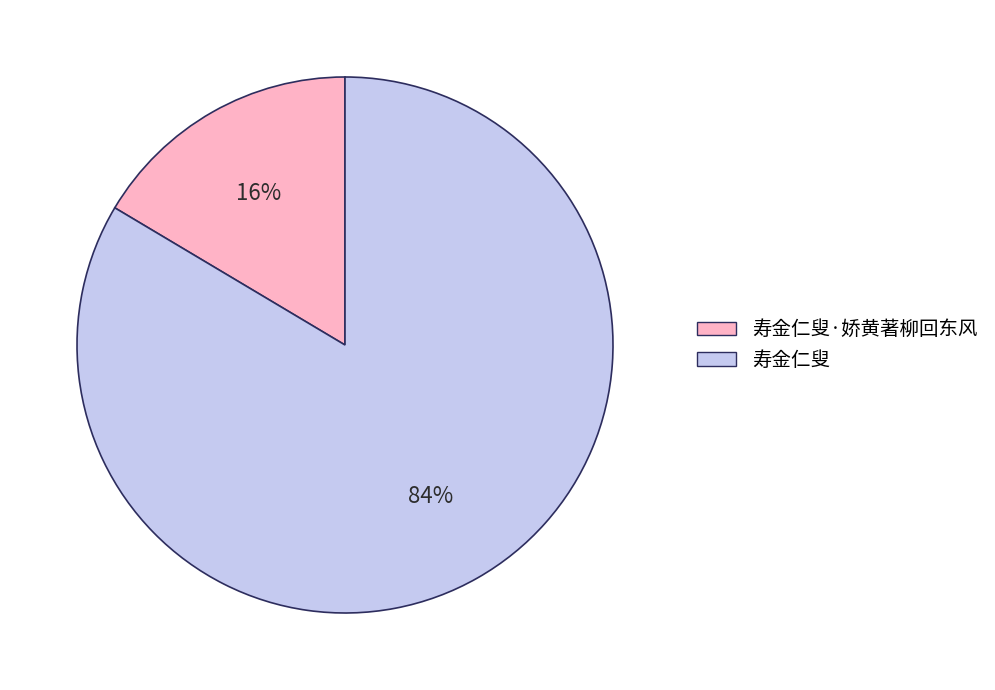

Is there any slice that represents more than half of the pie?

Yes